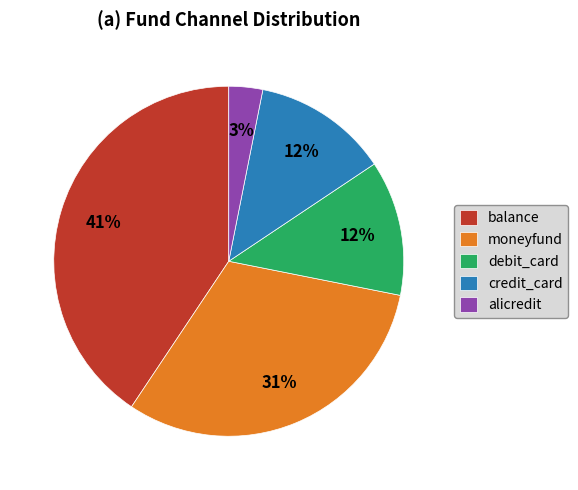

Do moneyfund and balance together represent more than half of the pie?

Yes